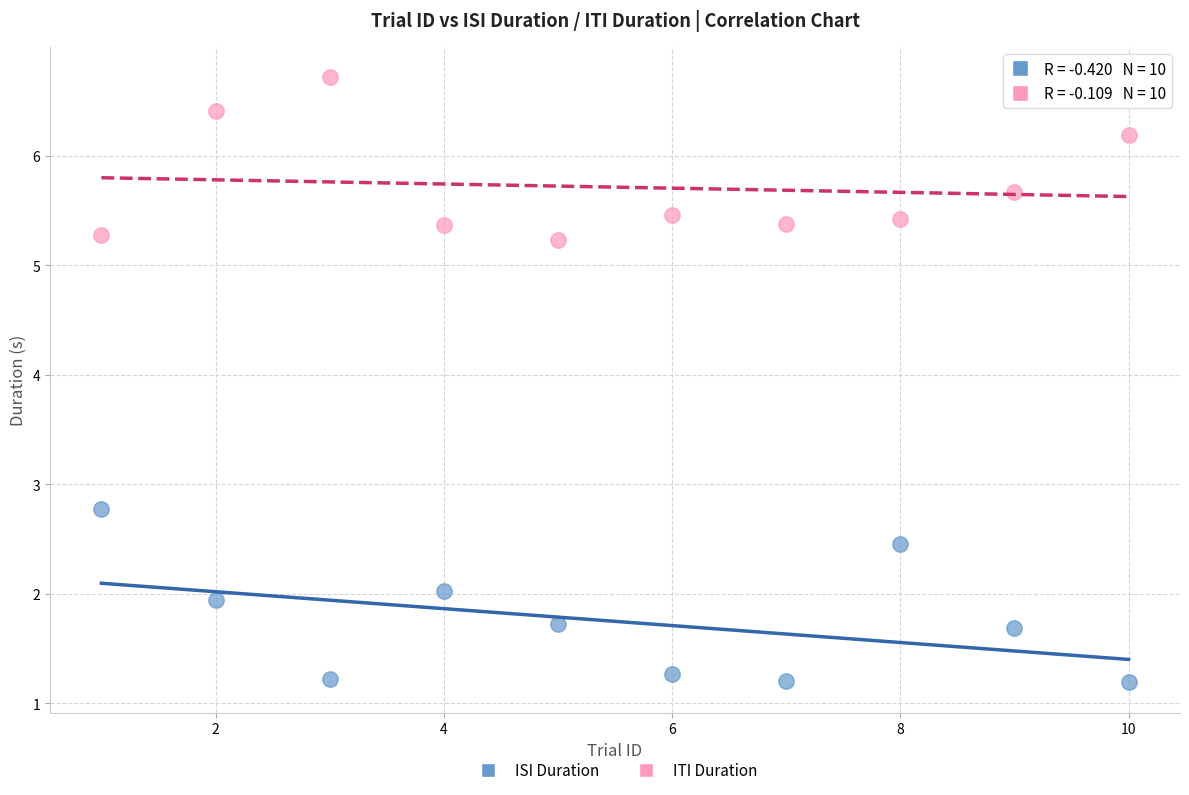

Across all series, what Y value is closest to 3?

2.8